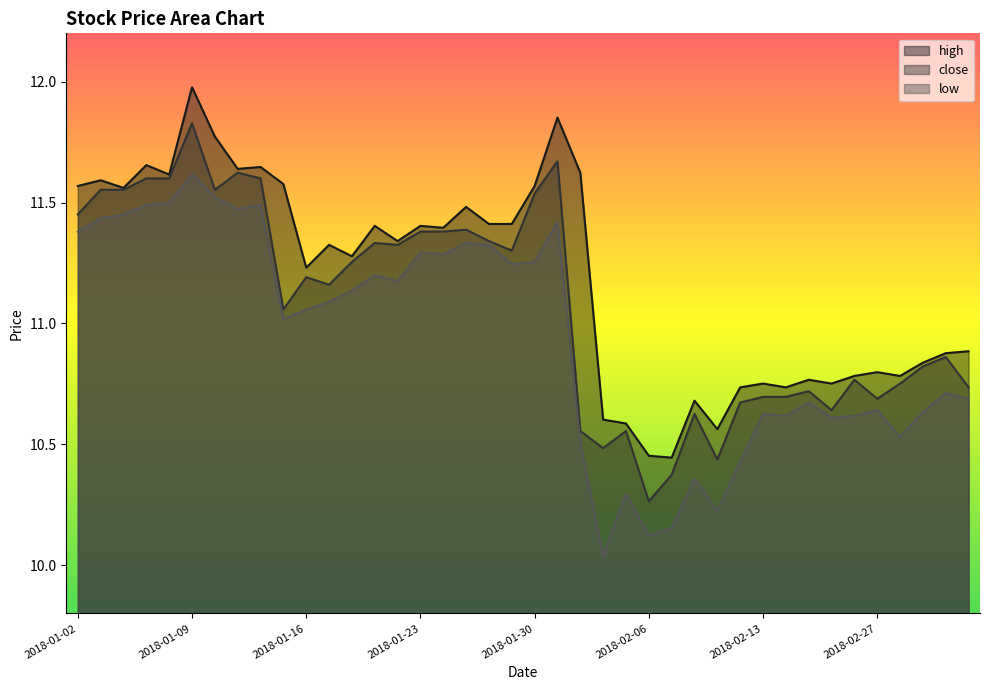

What is the total value across all series at 2018-01-19?

33.9